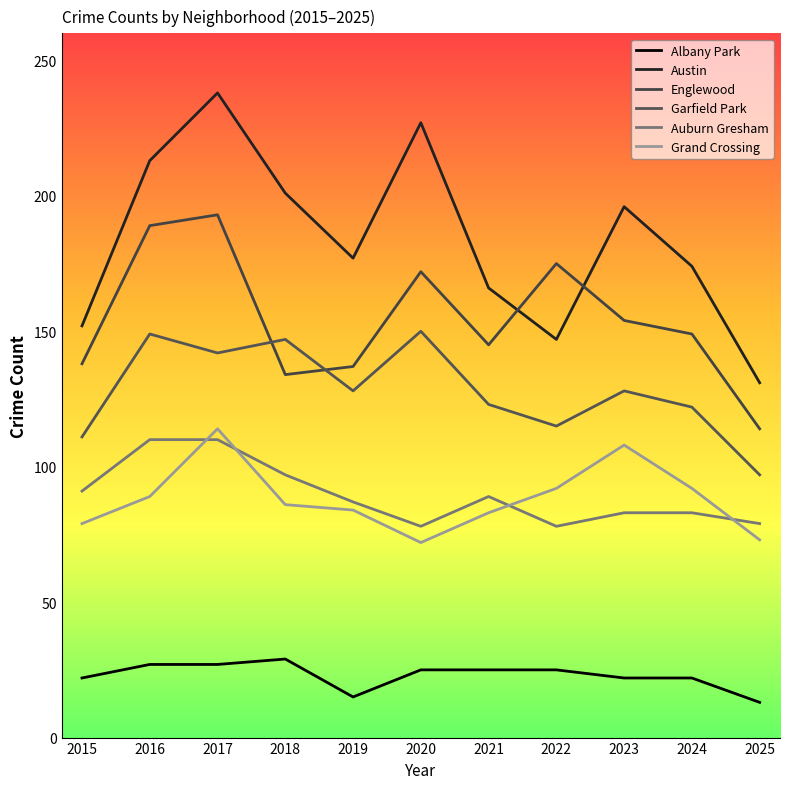

Does the chart display data point markers on the line(s)?

No